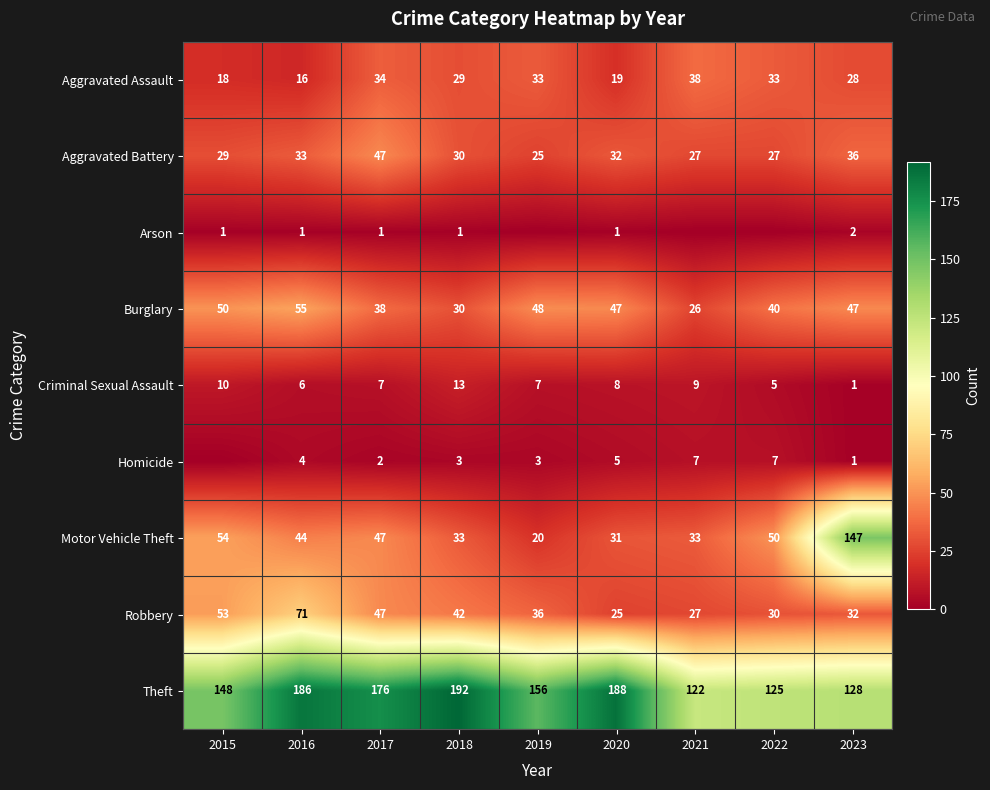

The Arson series shows 3 at 2023. True or false?

False